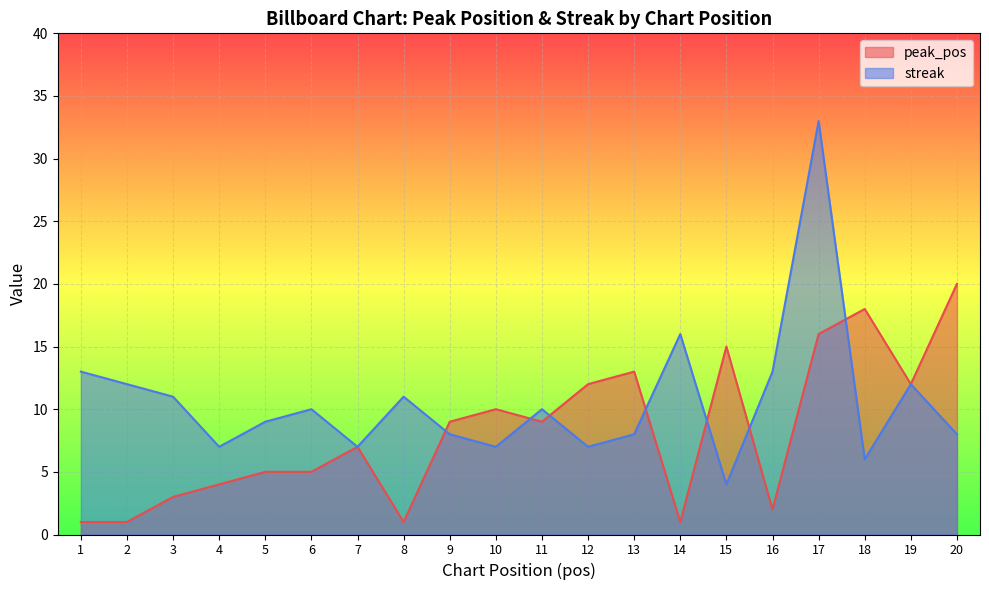

After their last crossing, which series has the higher values: streak or peak_pos?

peak_pos